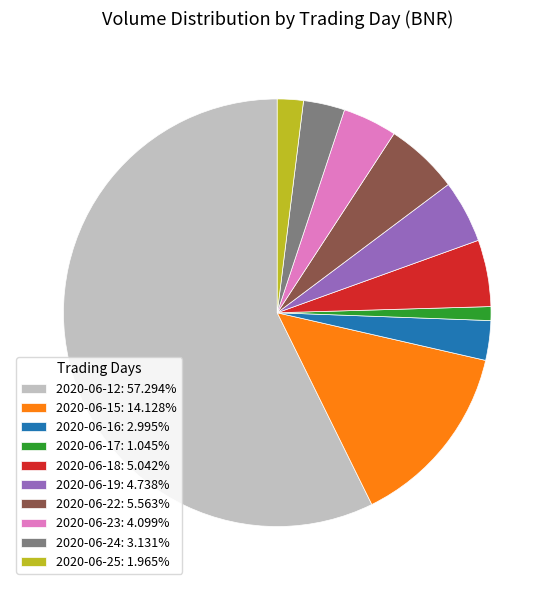

Approximately how many times larger is the value at 2020-06-12: 57.294% compared to 2020-06-25: 1.965%?

29.2